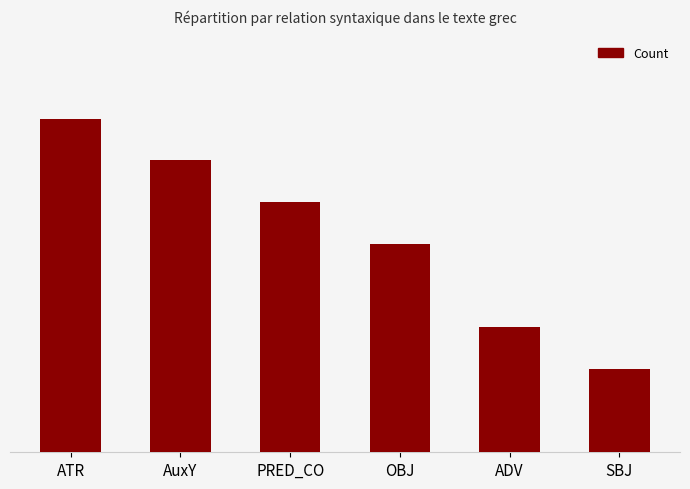

Approximately how many times larger is the value at OBJ compared to ADV?

1.7